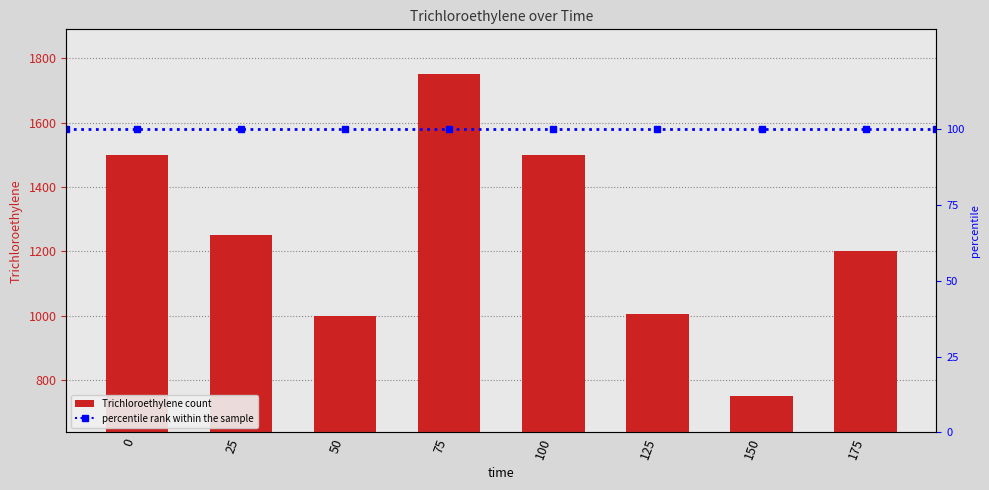

How many categories are shown in the chart?

8